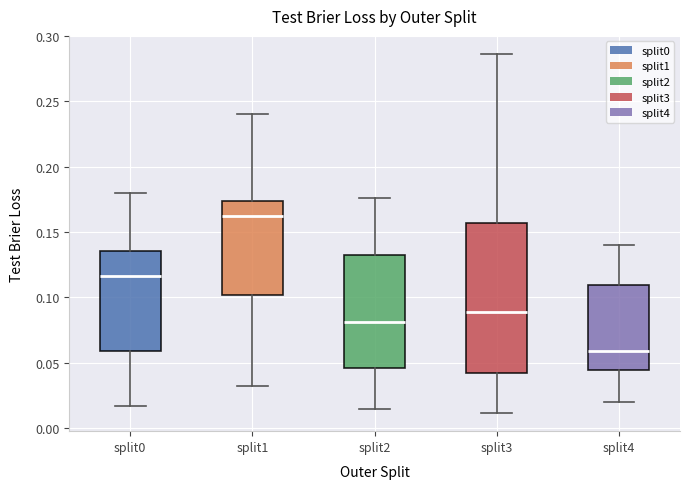

Reading left to right, transcribe this box plot: for each box, give where its median line is, the range the box spans, and where its two whiskers end, as read against the y-axis. The values are not printed on the chart, so give them approximately, as read against the axis.

split0: median 0.115, box 0.060 to 0.135, whiskers 0.015 to 0.180
split1: median 0.165, box 0.100 to 0.175, whiskers 0.030 to 0.240
split2: median 0.080, box 0.045 to 0.130, whiskers 0.015 to 0.175
split3: median 0.090, box 0.040 to 0.155, whiskers 0.010 to 0.285
split4: median 0.060, box 0.045 to 0.110, whiskers 0.020 to 0.140